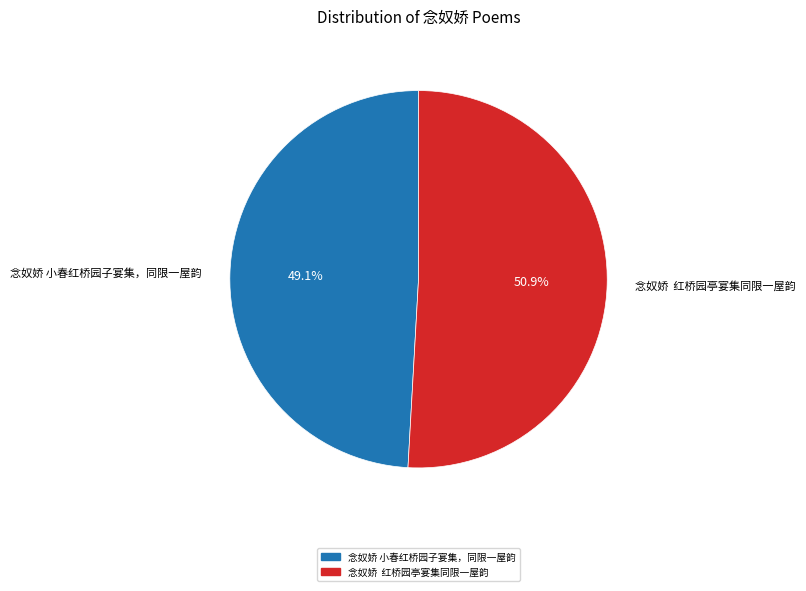

Rank the categories by value from lowest to highest.

念奴娇 小春红桥园子宴集，同限一屋韵, 念奴娇 红桥园亭宴集同限一屋韵